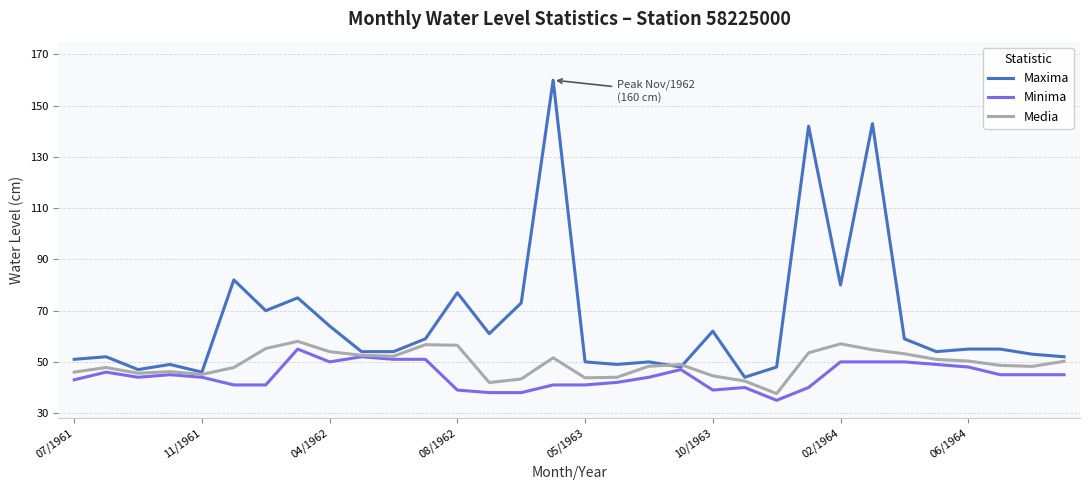

What is the minimum value for Minima?

35.0